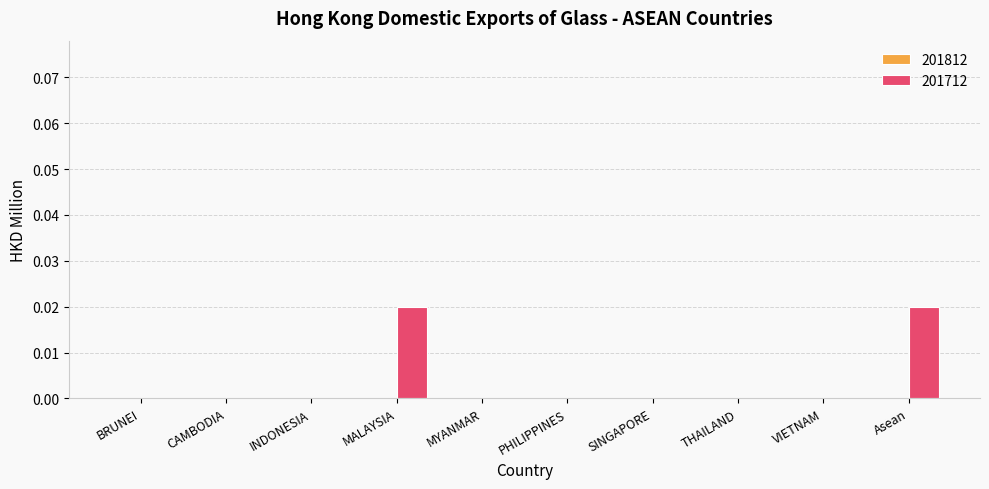

Which has a higher value, Asean or VIETNAM?

Asean